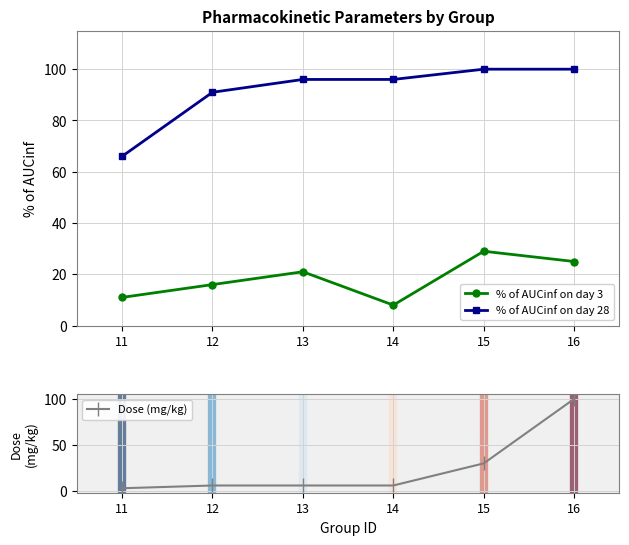

How many lines are shown in the chart?

3